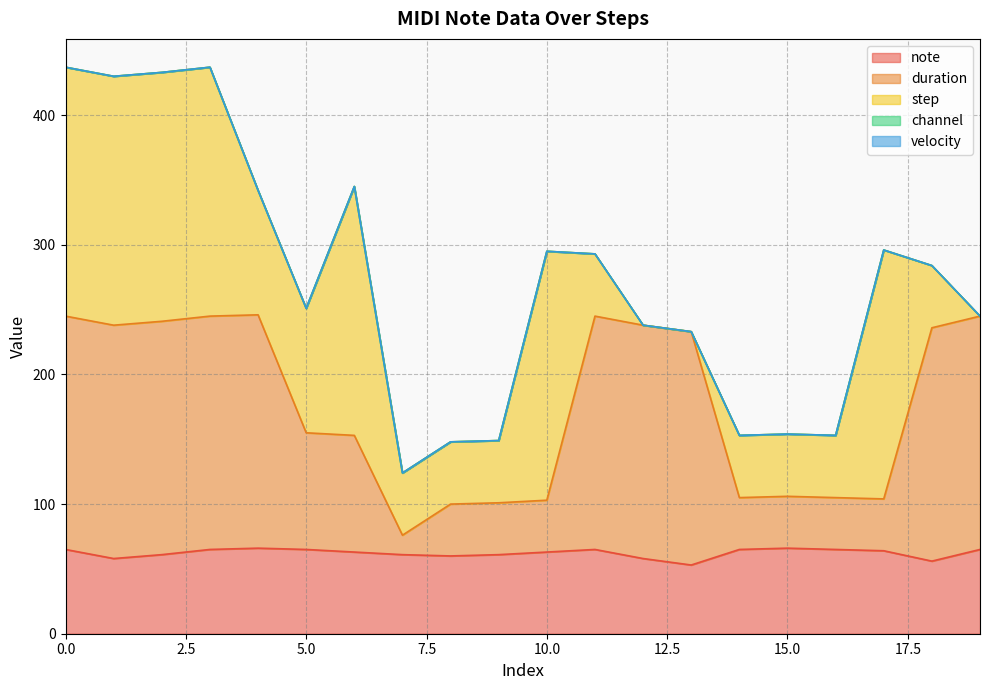

How many intersections are there between note and duration?

4